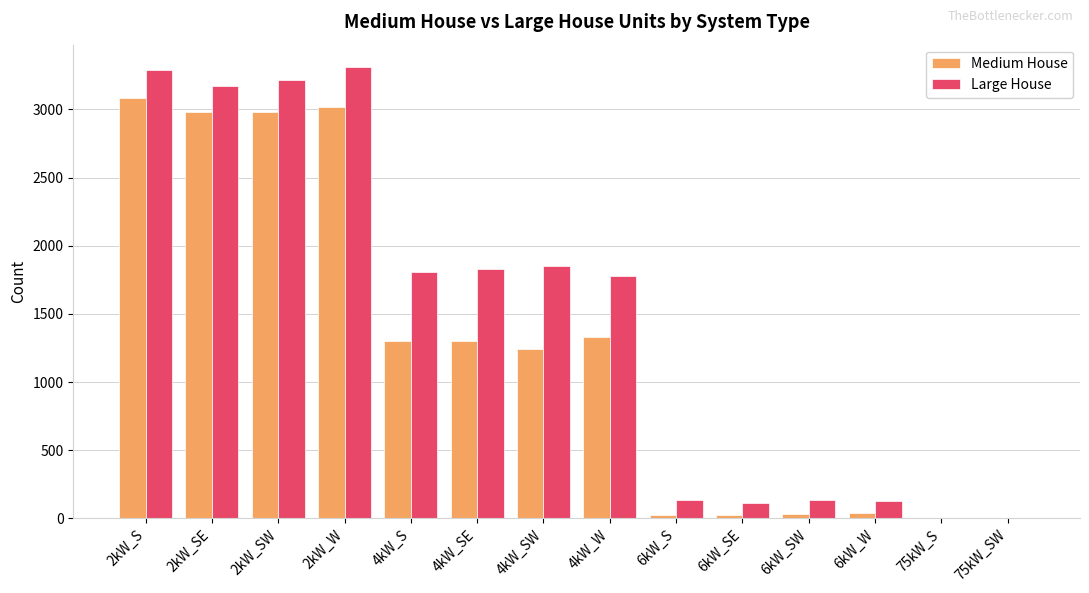

What are all the series names shown in the legend?

Medium House, Large House